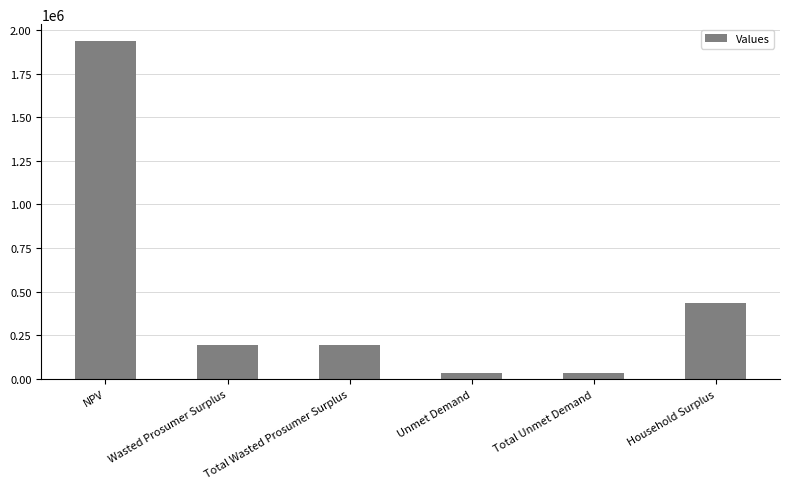

What is the ratio of the value at Total Wasted Prosumer Surplus to the value at NPV?

0.1